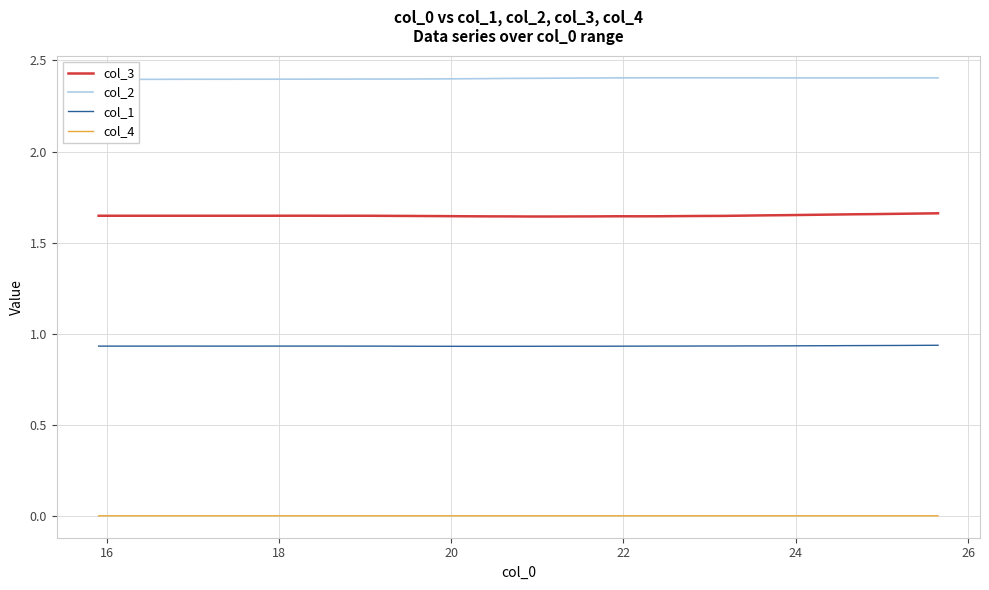

Which series has the largest range (max minus min)?

col_3